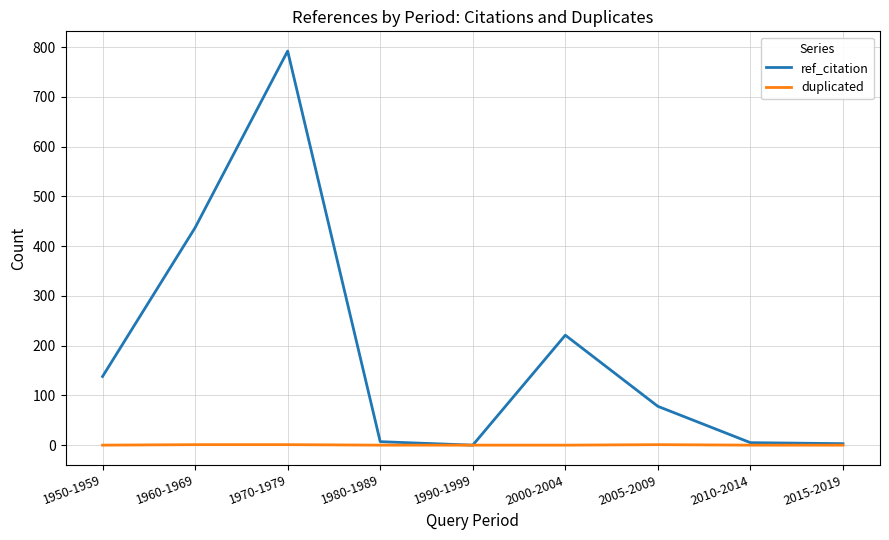

What is the greatest value displayed?

792